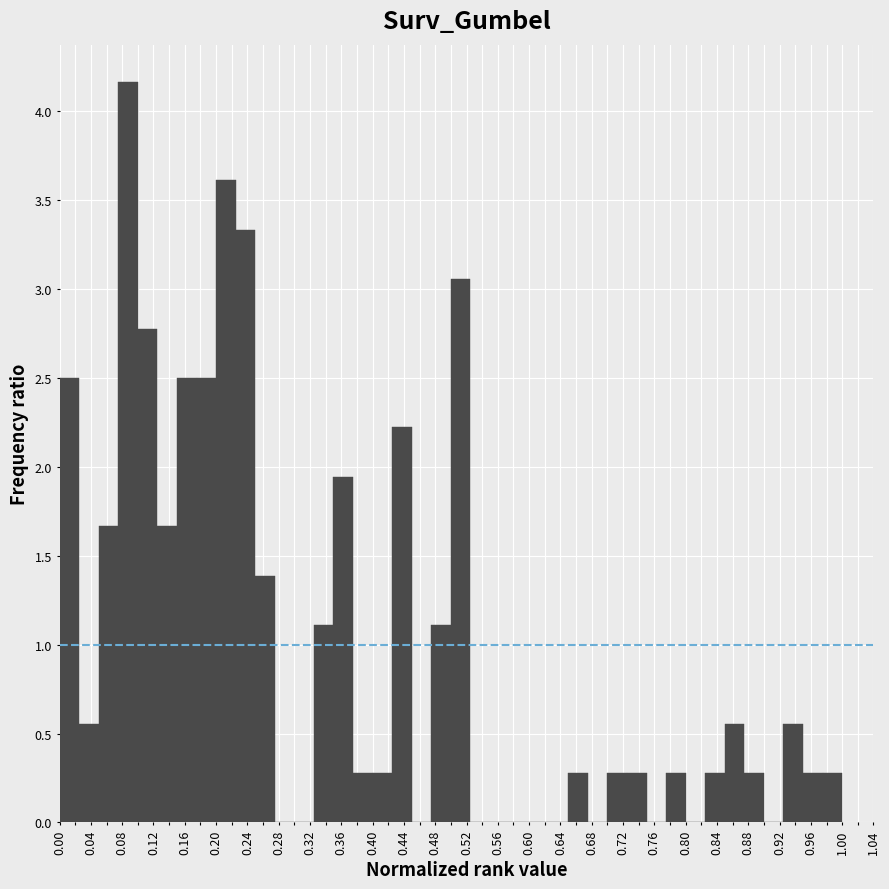

Over which range of the x-axis is the bar tallest?

0.075 to 0.100